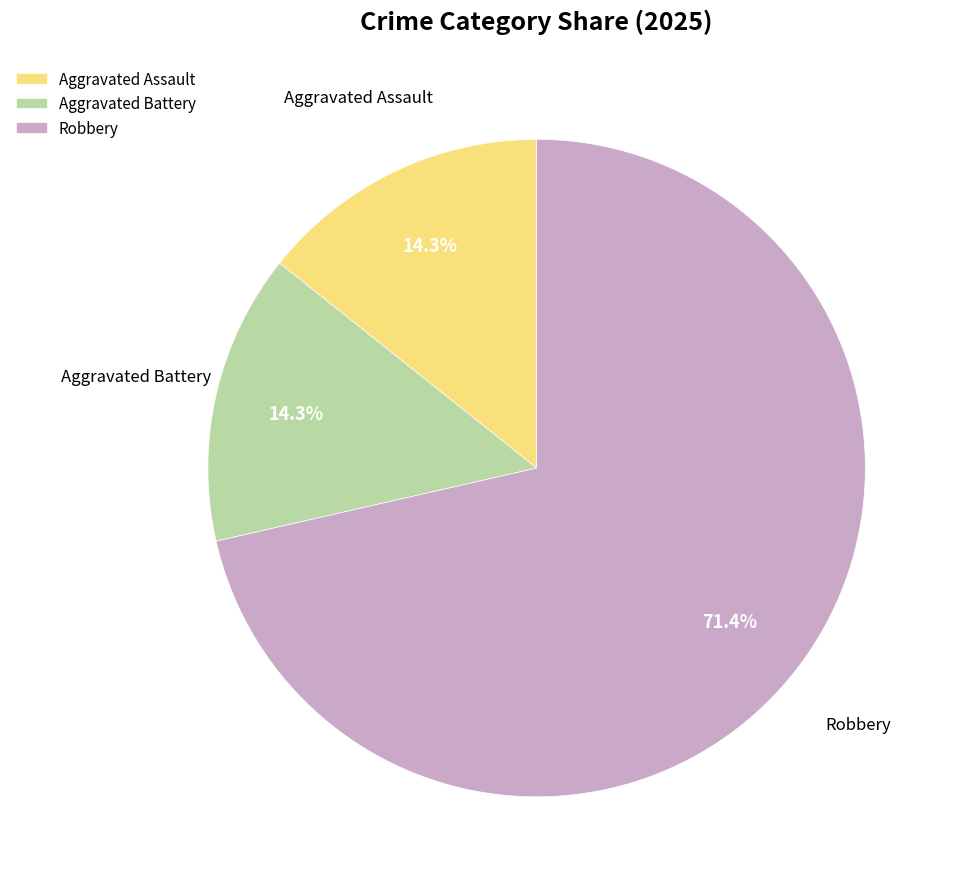

Is the sum of Robbery and Aggravated Battery greater than half?

Yes